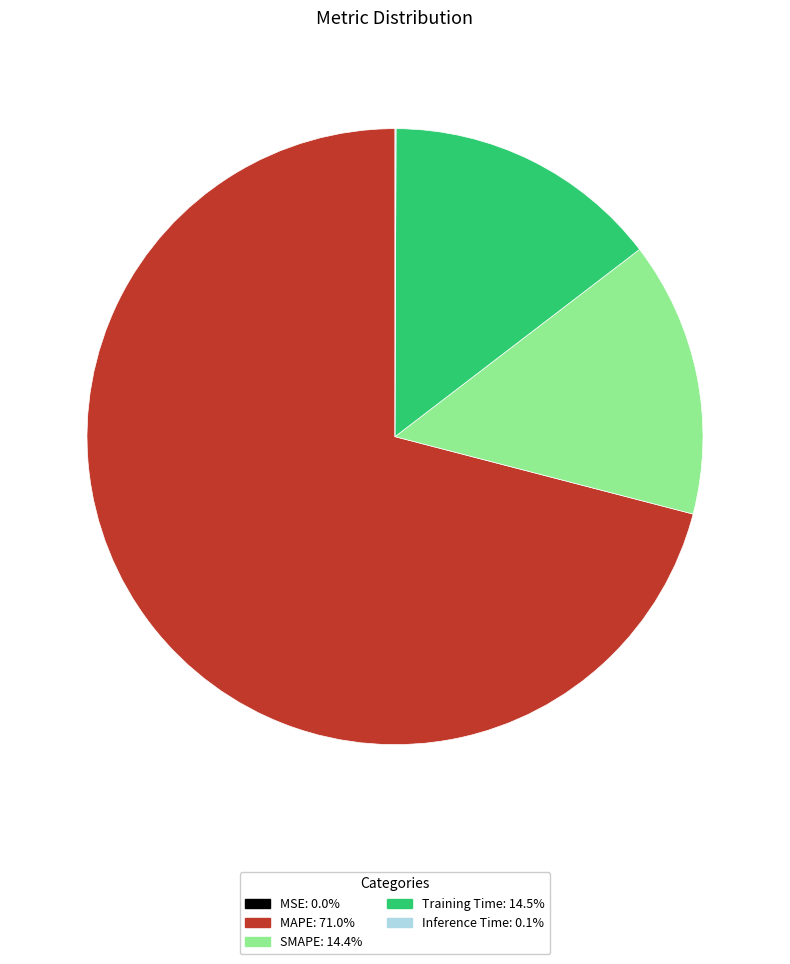

Which slice is the largest?

MAPE